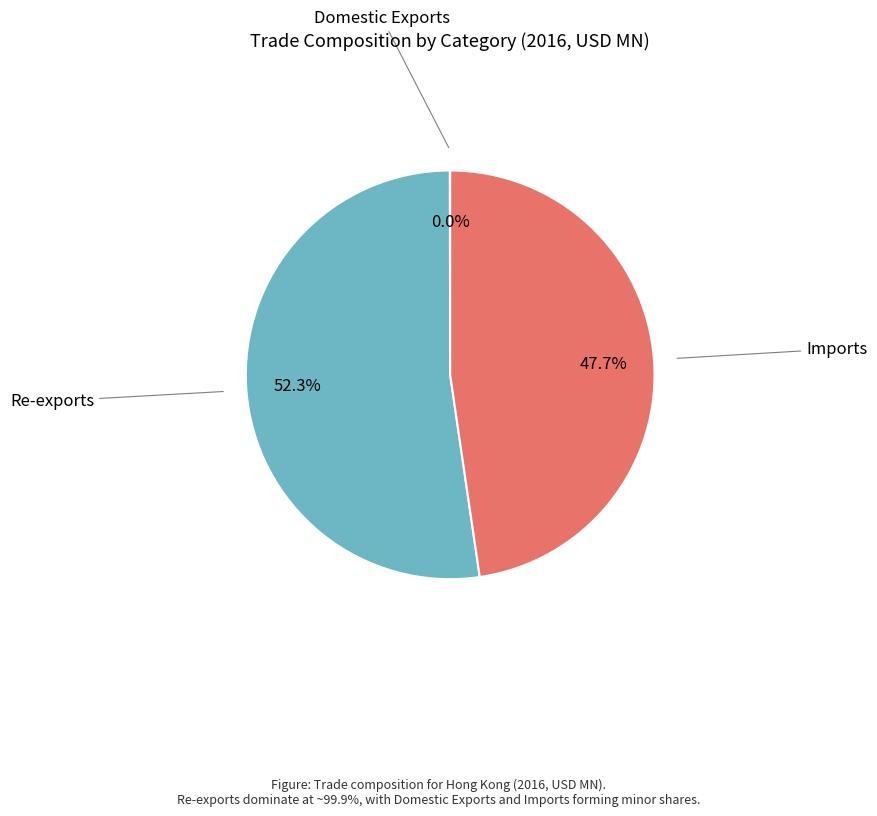

Does any single category account for the majority?

Yes